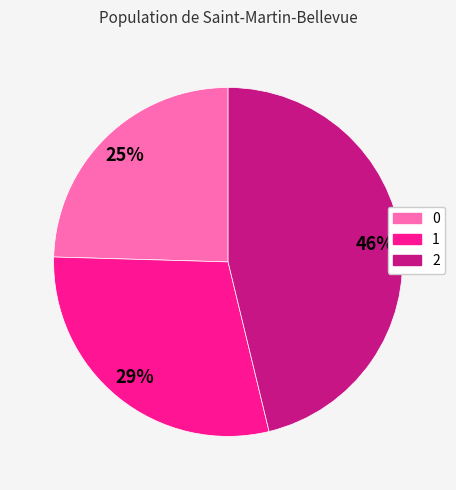

How many segments does this pie chart have?

3